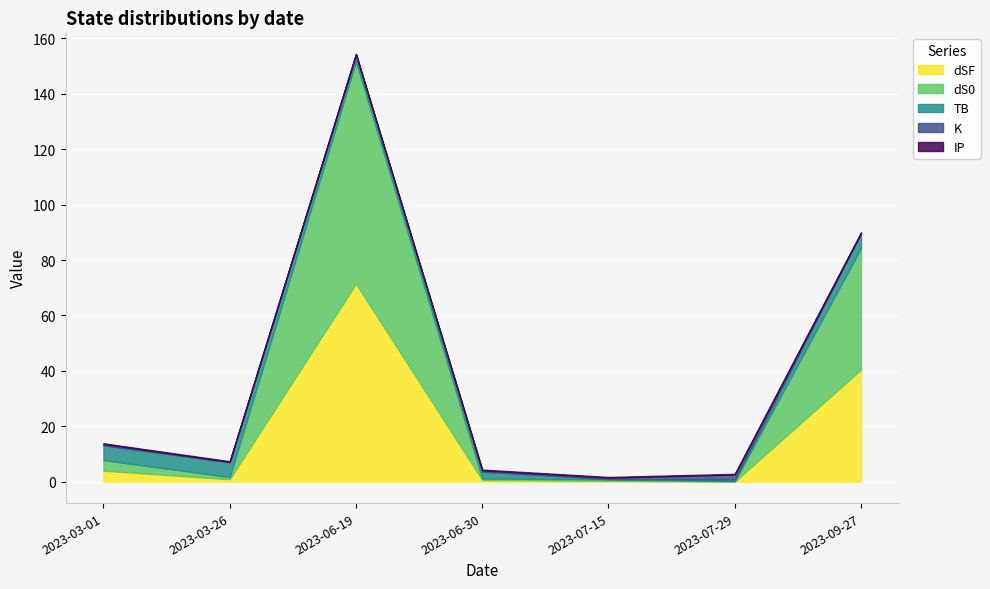

Reading left to right, list all the values displayed in this chart.

dSF: 4.0	0.9	71.4	0.6	0.3	0.1	40.5
dS0: 3.8	0.8	80.2	0.5	0.5	0.2	43.8
TB: 5.3	5.3	2.5	2.5	0.1	0.6	5.3
K: 0.5	0.1	0.1	0.5	0.5	1.8	0.1
IP: 0.2	0.2	0.2	0.2	0.2	0.2	0.2